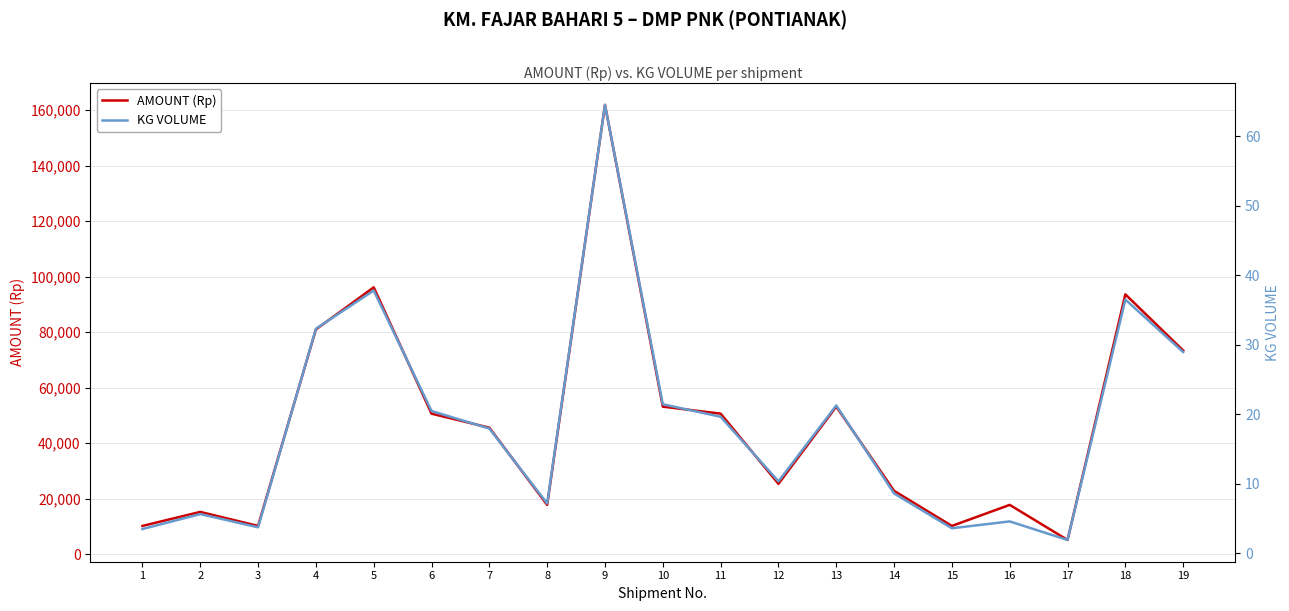

Between 5 and 17, which series saw the biggest shift?

AMOUNT (Rp)